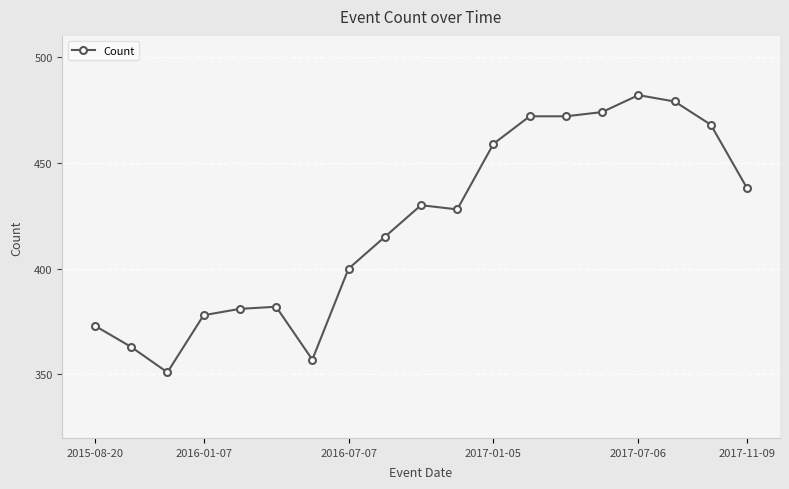

What is the average value?

421